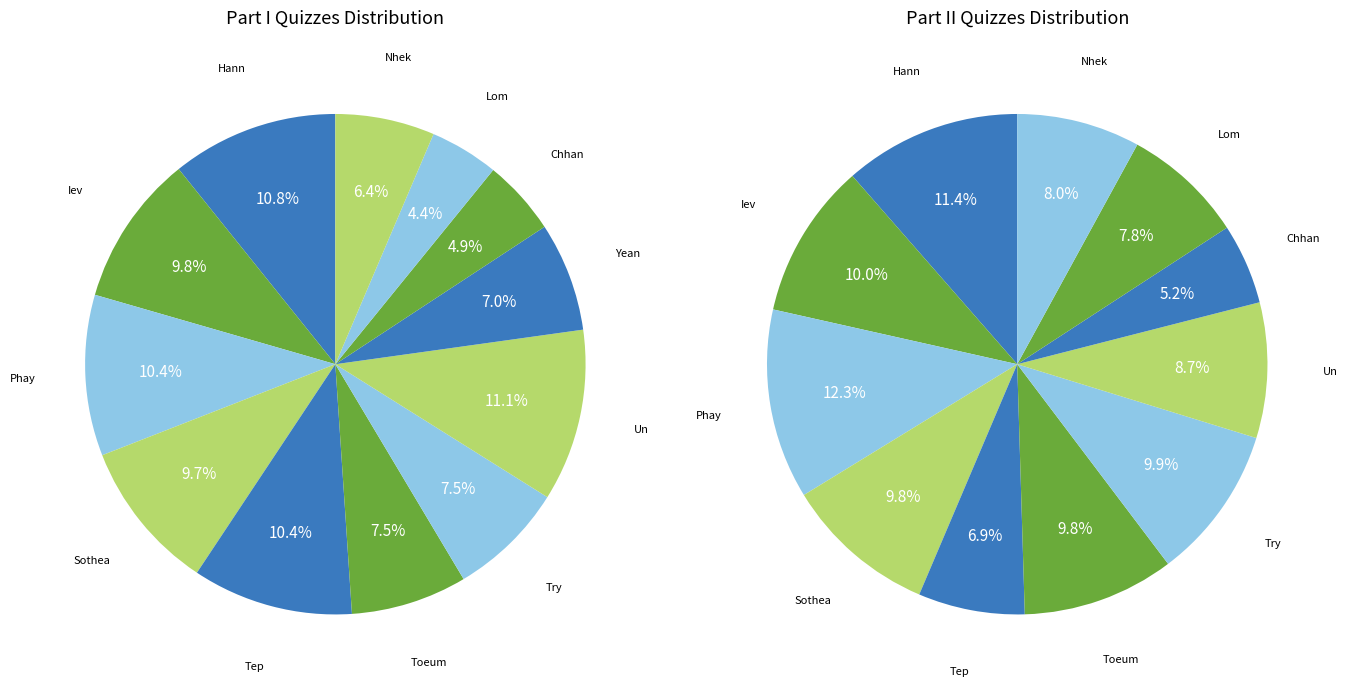

To the nearest percent, what is the difference between the Try Zadine and Iev Sichansoninty slice percentages?

2%